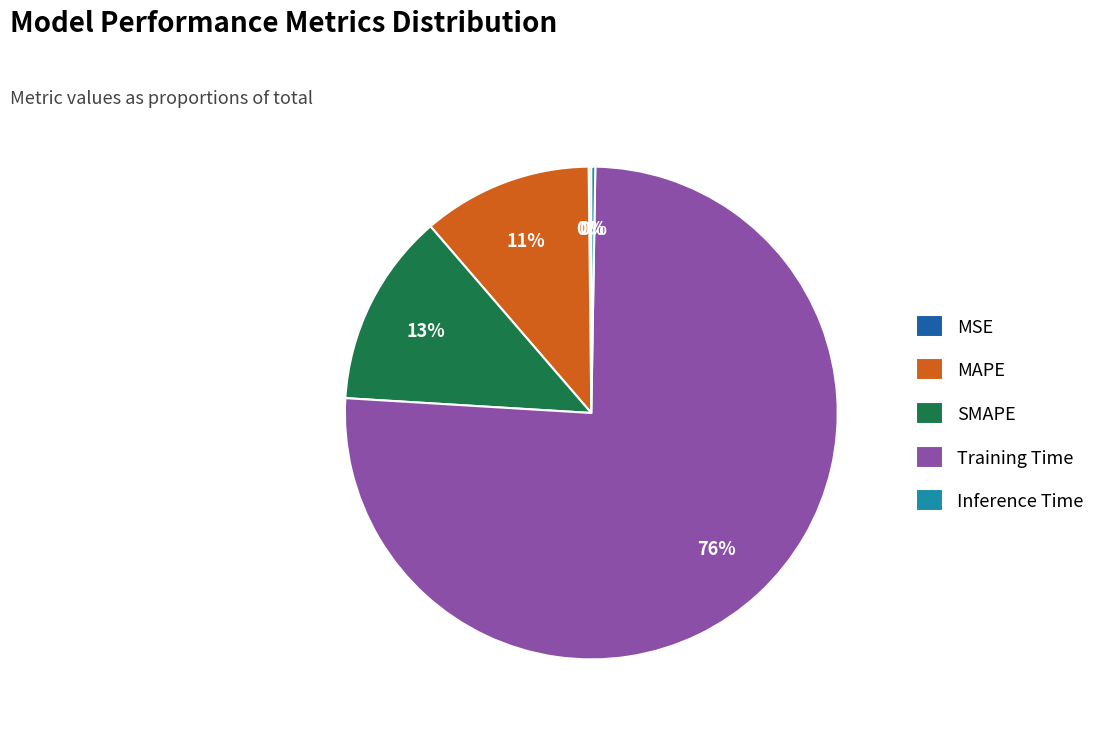

True or false: SMAPE accounts for 13% of the total.

True